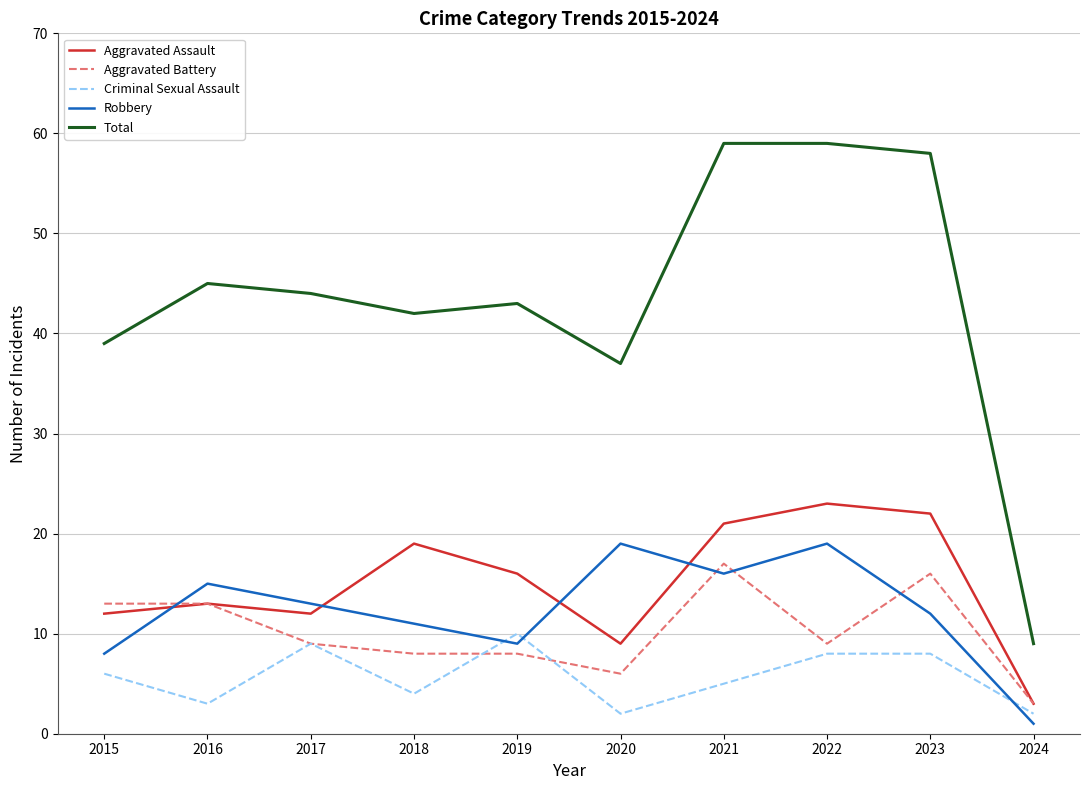

What are all the series names shown in the legend?

Aggravated Assault, Aggravated Battery, Criminal Sexual Assault, Robbery, Total